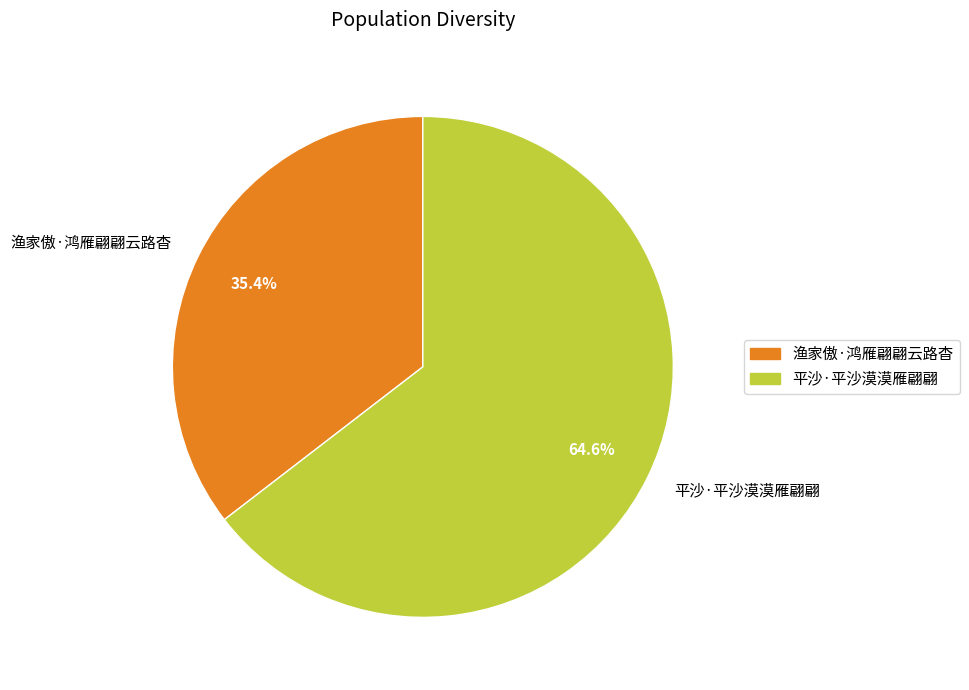

To the nearest percent, what portion does 平沙·平沙漠漠雁翩翩 represent?

65%